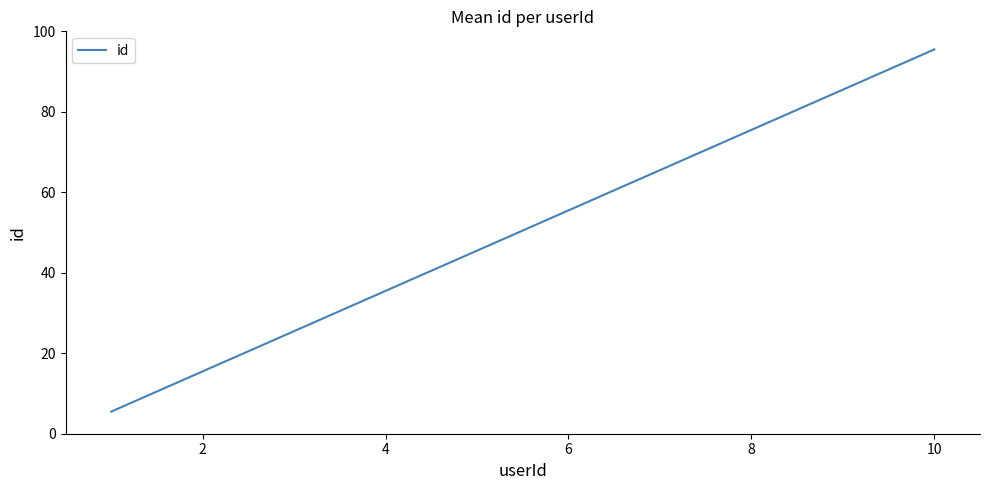

What is the maximum value shown in the chart?

95.5